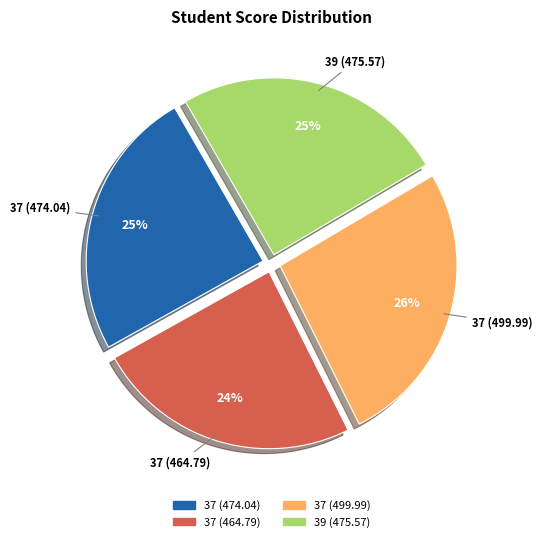

Approximately how many times larger is the value at 39 (475.57) compared to 37 (499.99)?

1.0